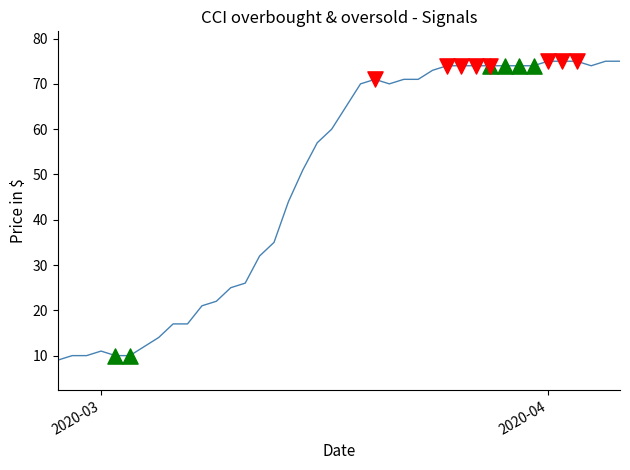

What is the difference between the maximum and minimum values?

66